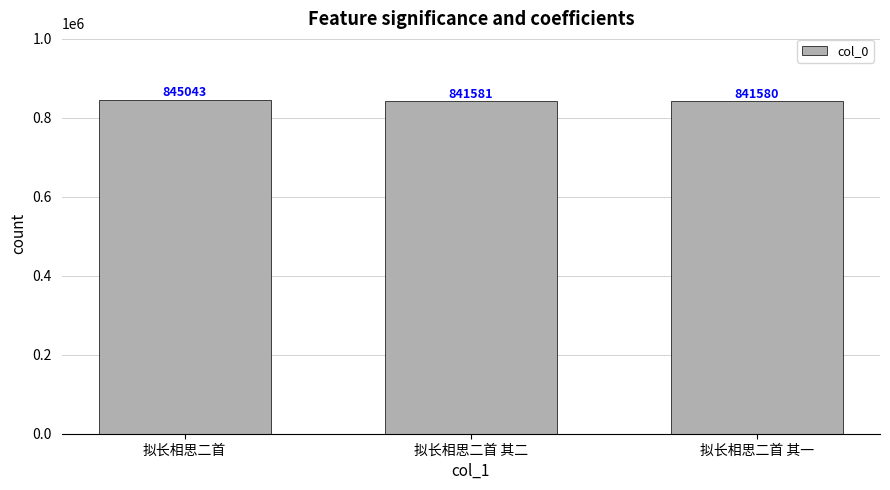

List the labels in order of value, smallest first.

拟长相思二首 其一, 拟长相思二首 其二, 拟长相思二首